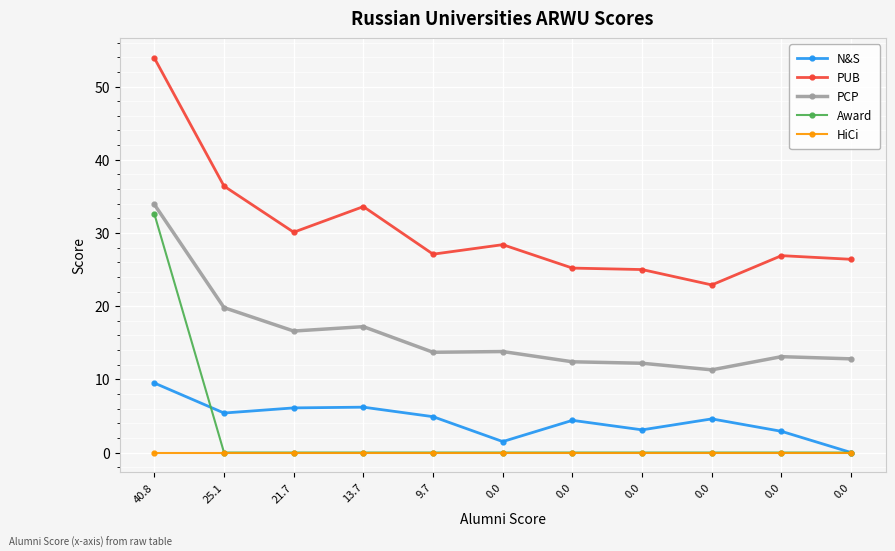

List the labels in order of N&S value, largest first.

40.8, 13.7, 21.7, 25.1, 9.7, 0.0, 0.0, 0.0, 0.0, 0.0, 0.0